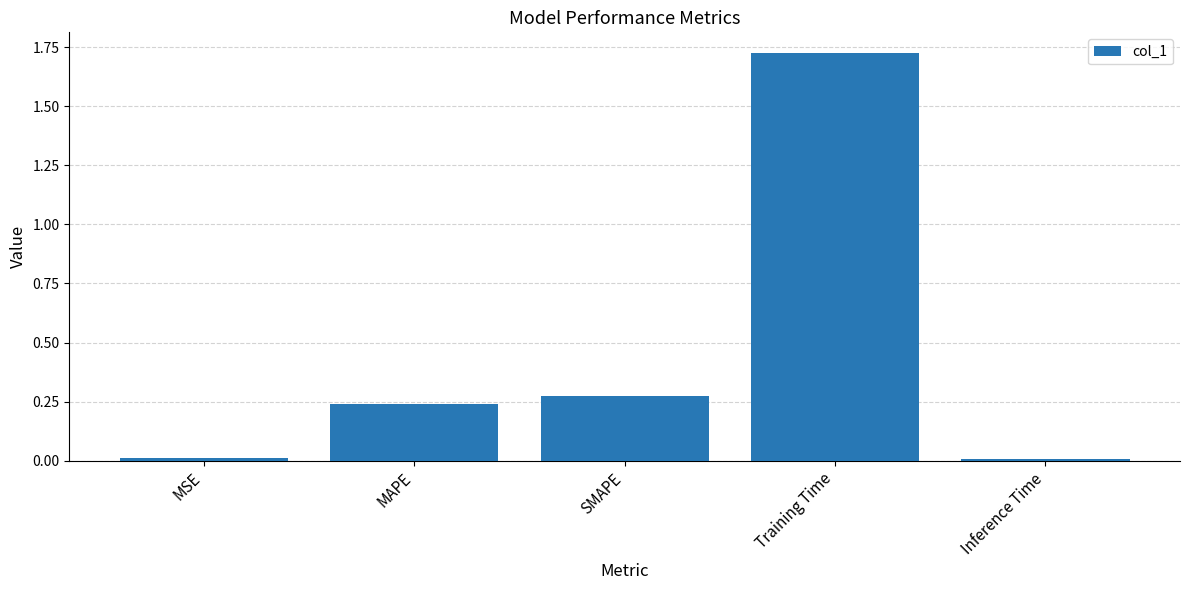

What is the label of the 2nd bar from the left?

MAPE